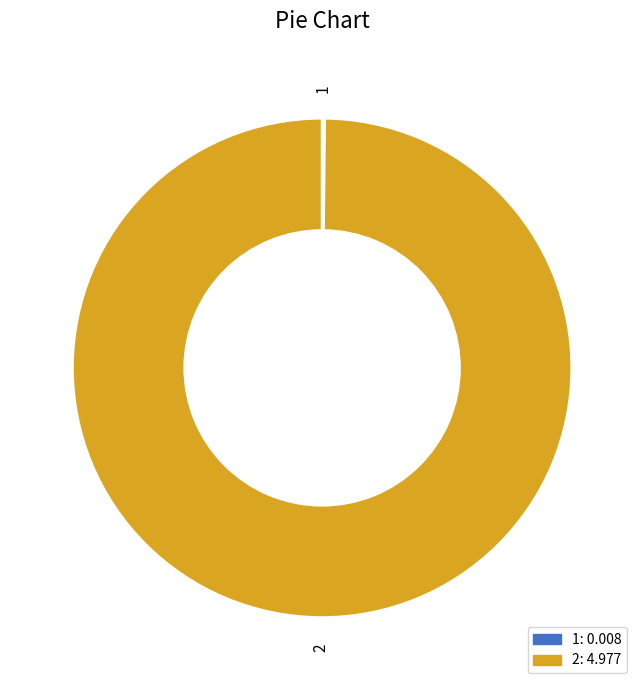

Does any single category account for the majority?

Yes